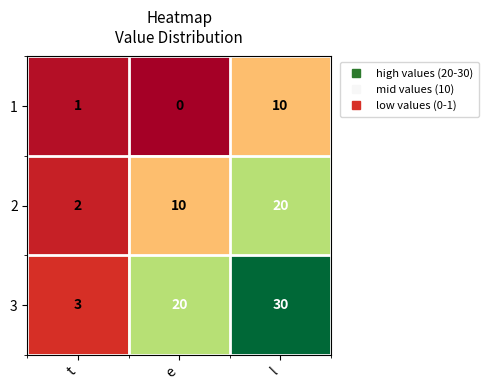

What is the total value across all series at l?

60